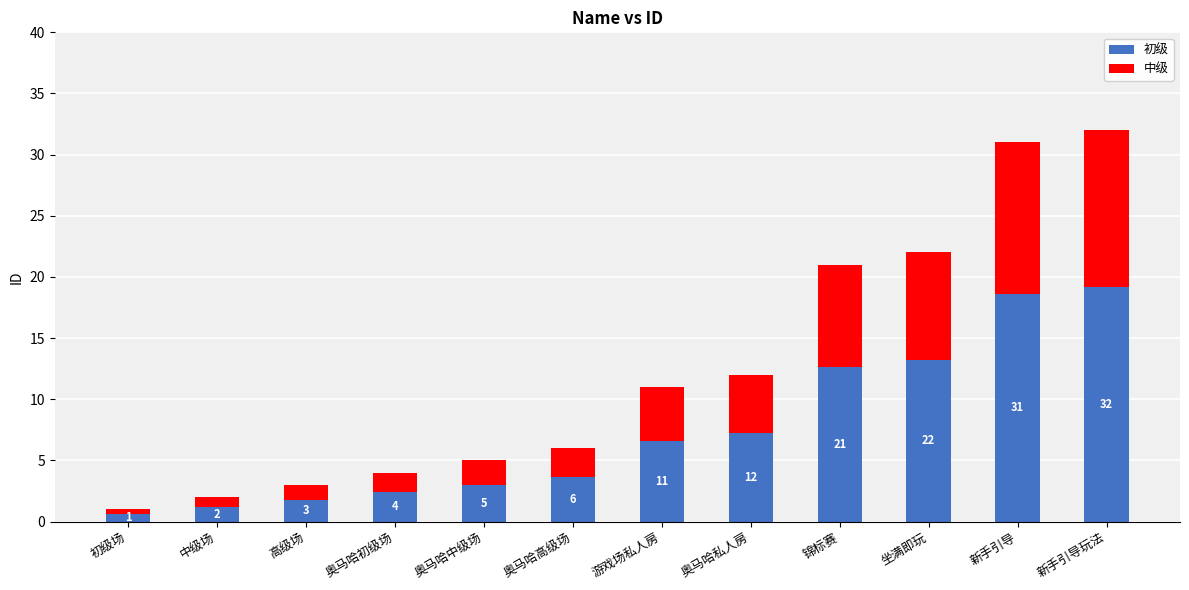

True or false: 中级 has a value of 1.4 at 中级场.

False